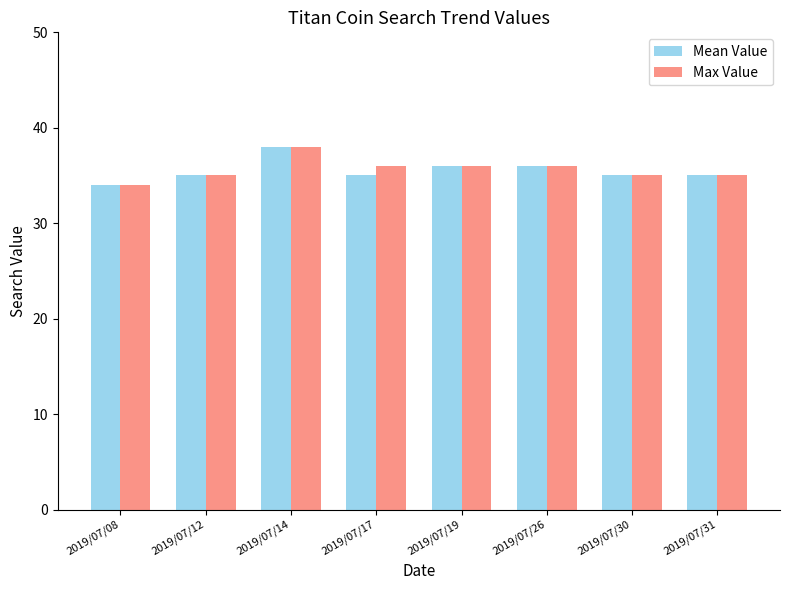

What is the sum of the Max Value values at 2019/07/30 and 2019/07/17?

71